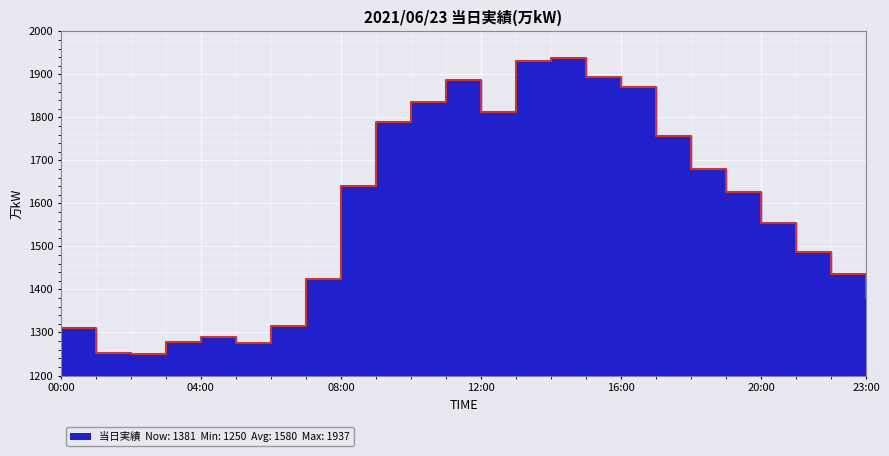

Rank the categories by value from highest to lowest.

14:00, 13:00, 15:00, 11:00, 16:00, 10:00, 12:00, 09:00, 17:00, 18:00, 08:00, 19:00, 20:00, 21:00, 22:00, 07:00, 23:00, 06:00, 00:00, 04:00, 03:00, 05:00, 01:00, 02:00